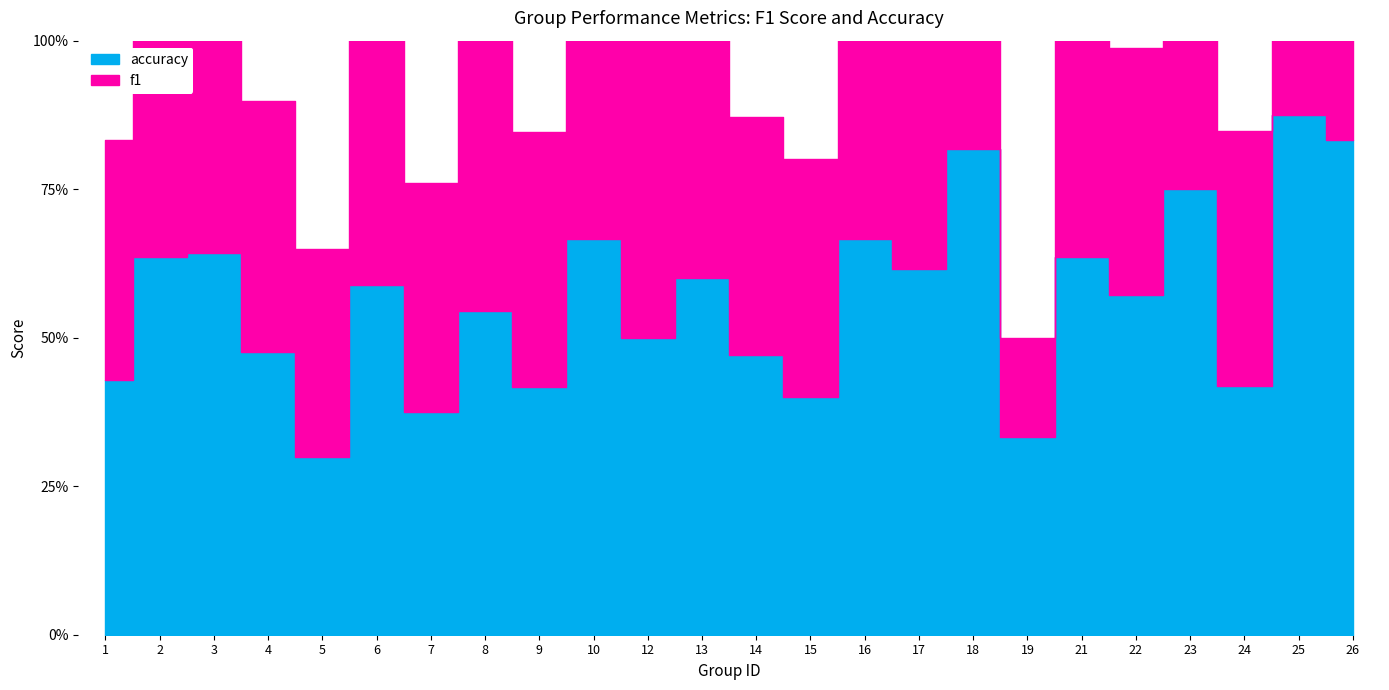

Which has a higher value, 3 or 19?

3